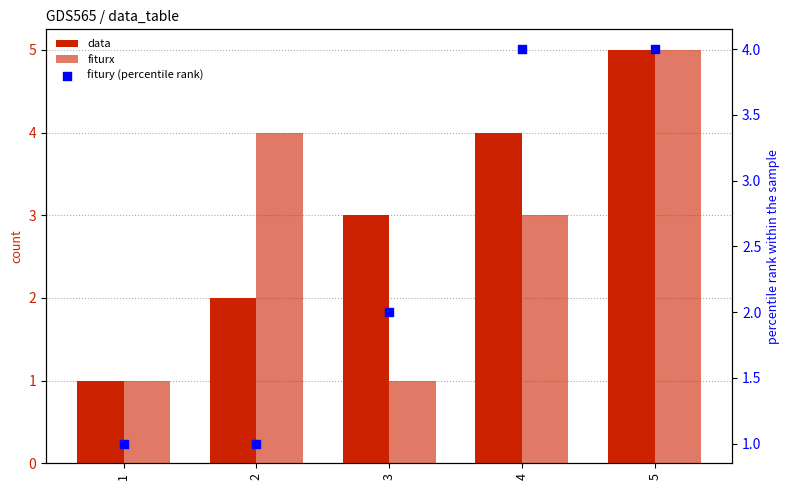

Which series has the widest spread of Y values?

data